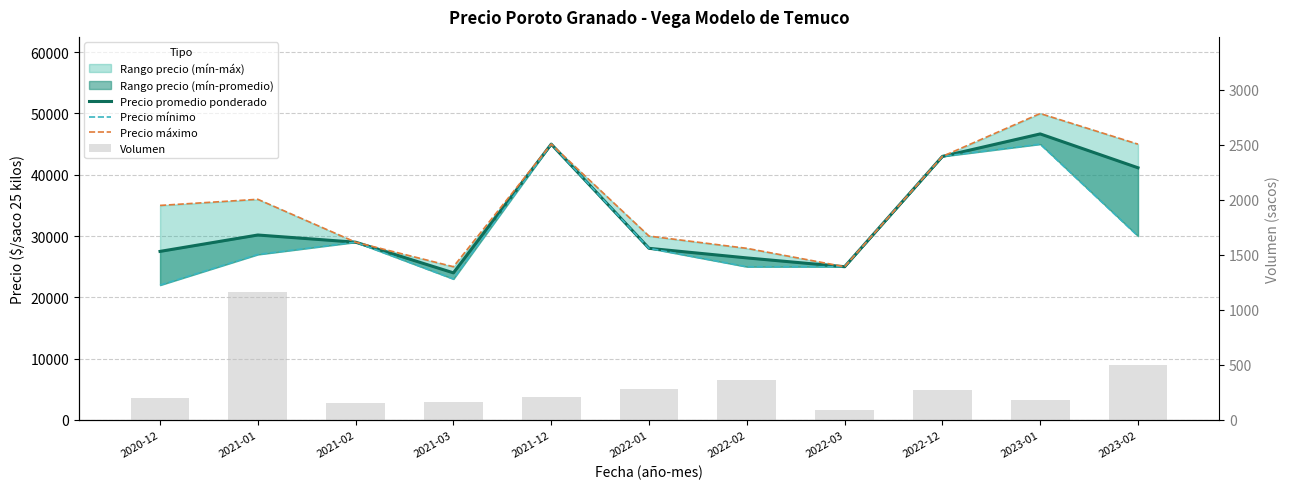

At 2020-12, list the series in order from smallest to largest.

Volumen, Precio mínimo, Precio promedio ponderado, Precio máximo